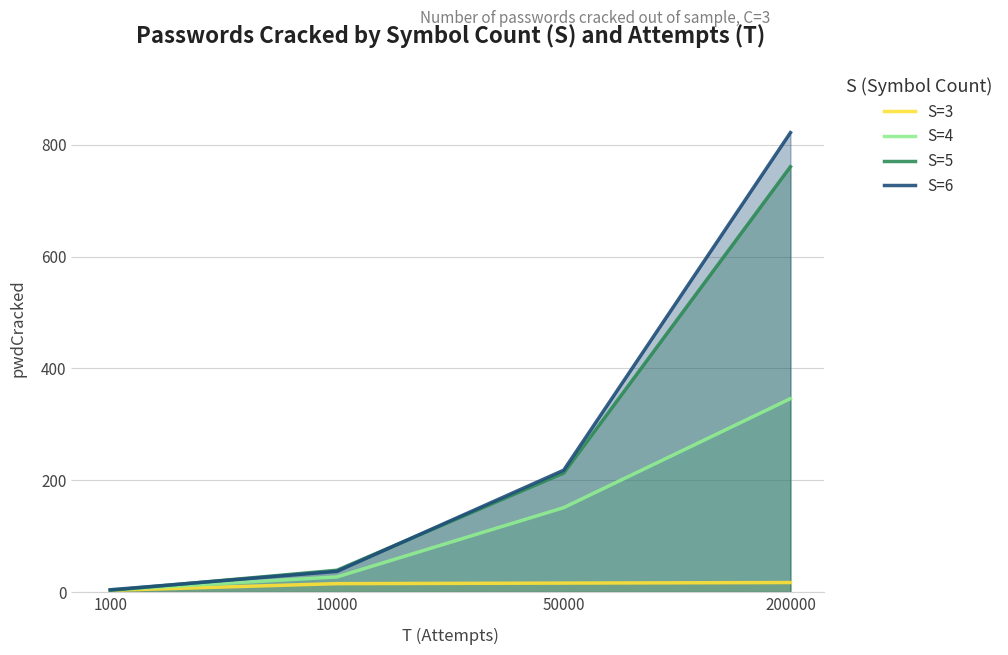

What are all the series names shown in the legend?

S=3, S=4, S=5, S=6